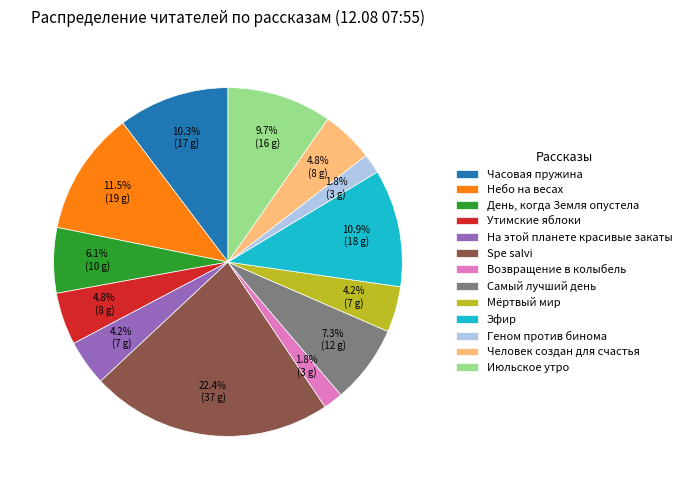

Which category has the biggest portion of the pie?

Spe salvi